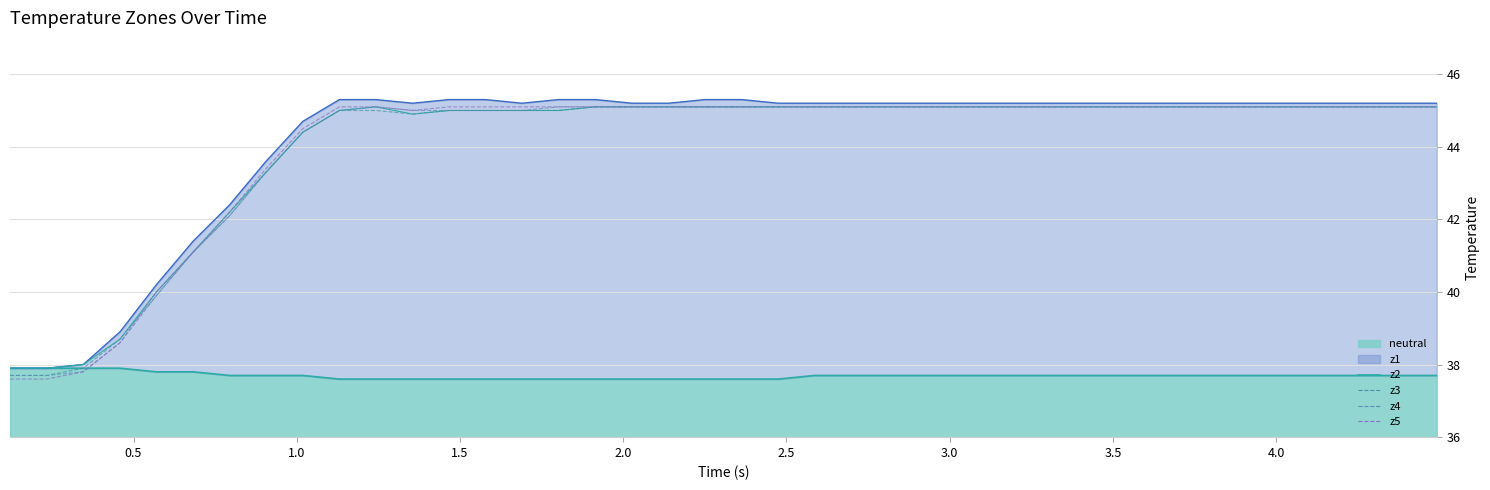

What is the sum of all z5 values?

1760.8